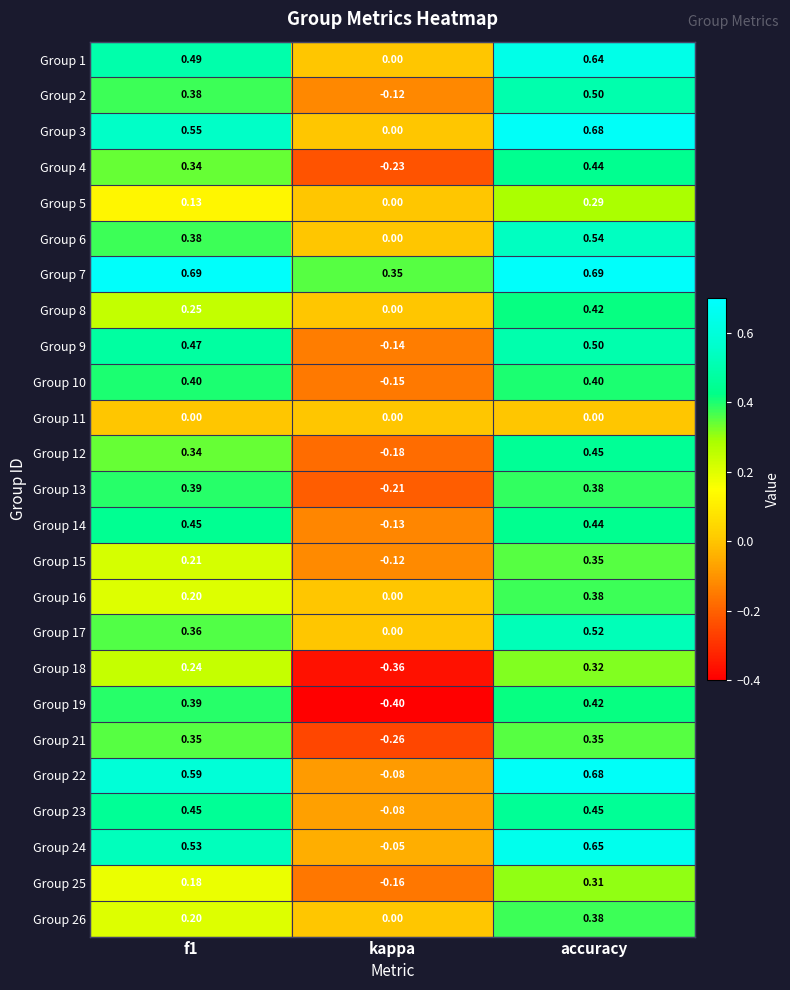

At which label is Group 17 closest to 0?

kappa